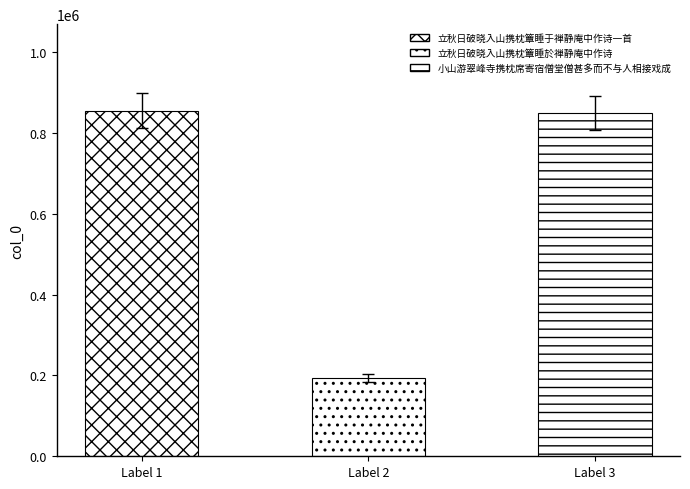

What is the difference between the values at 立秋日破晓入山携枕簟睡於禅静庵中作诗 and 小山游翠峰寺携枕席寄宿僧堂僧甚多而不与人相接戏成?

654639